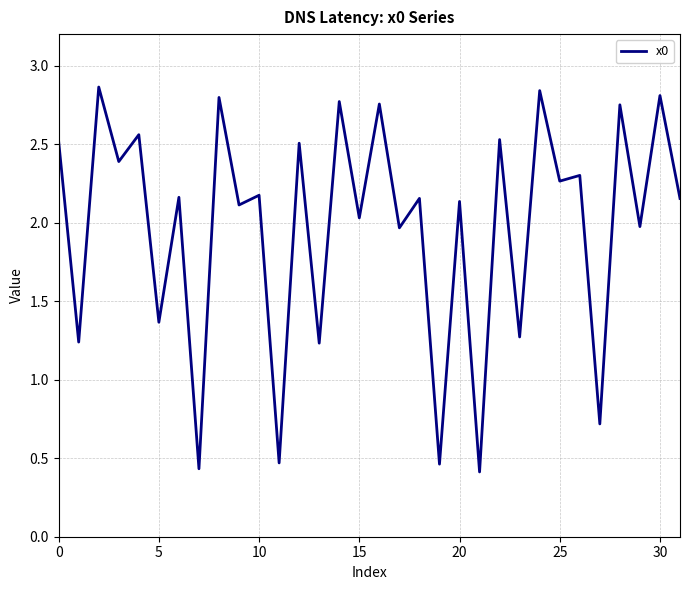

What is the difference between the maximum and minimum values?

2.5